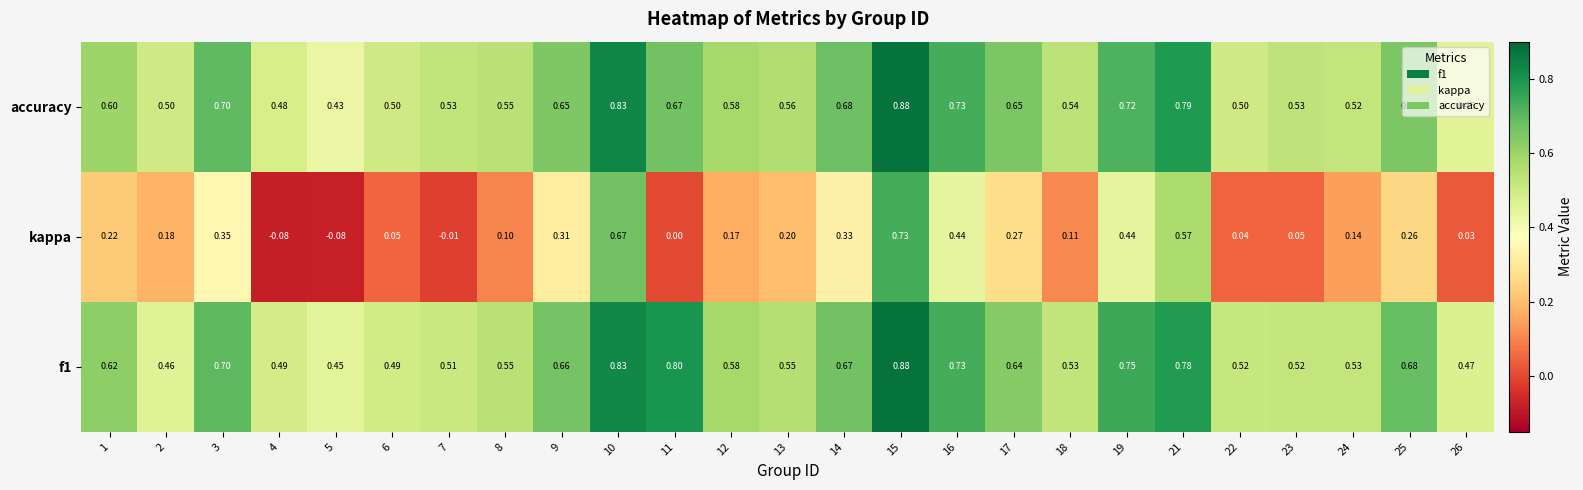

Between 2 and 26, which series saw the biggest shift?

kappa